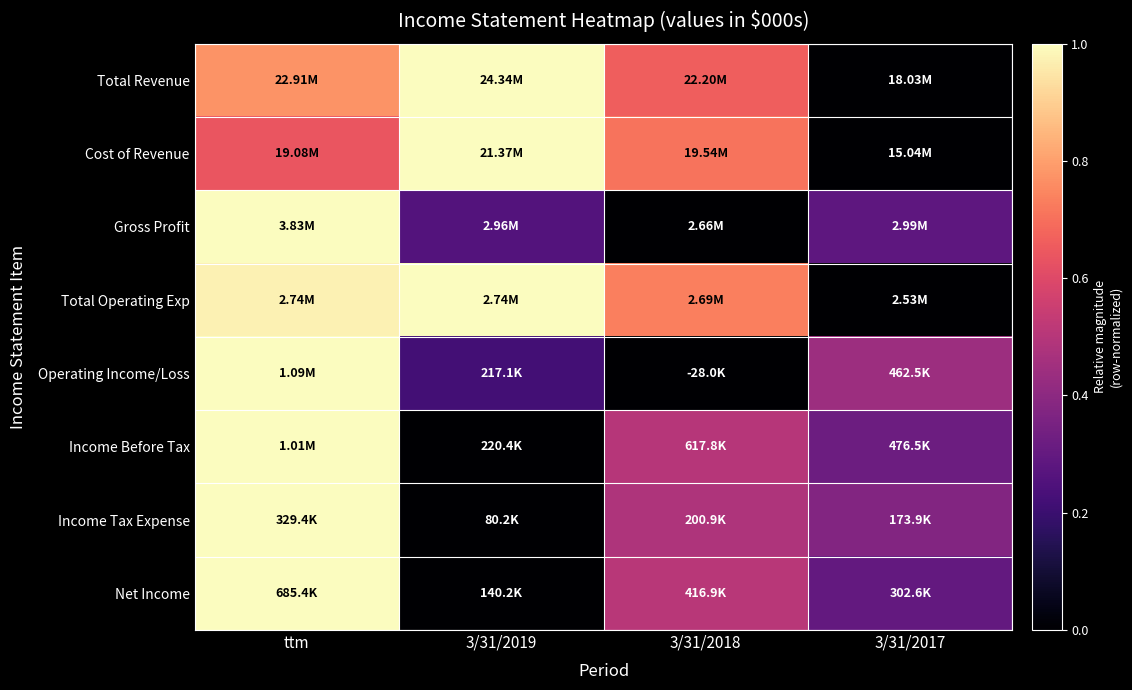

Is it true that Gross Profit equals 0.4 at 3/31/2019?

False